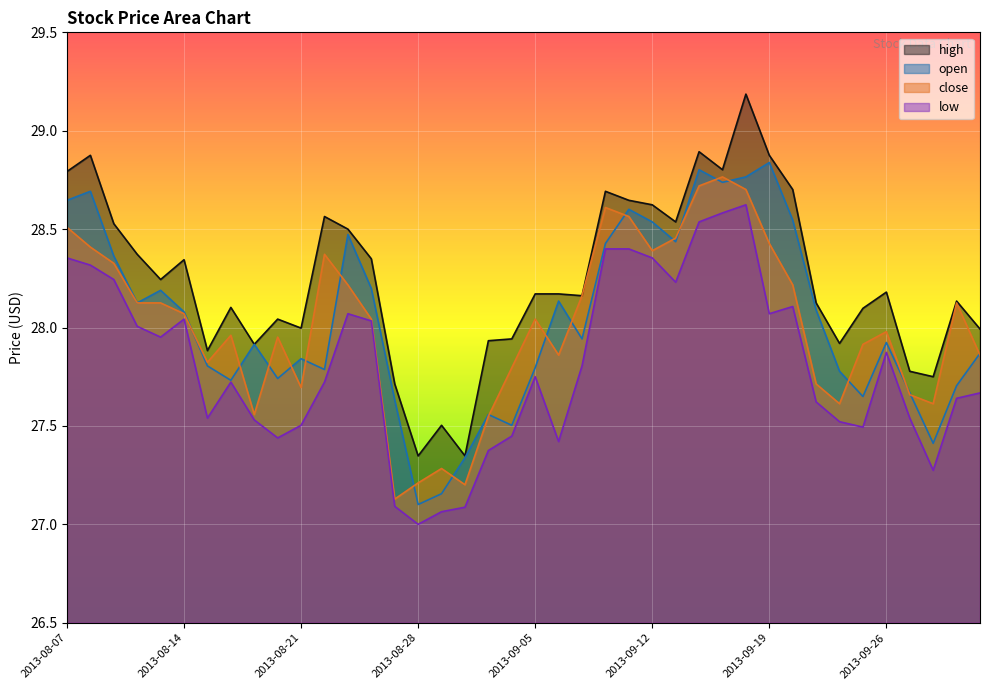

True or false: high and open intersect in this chart.

False